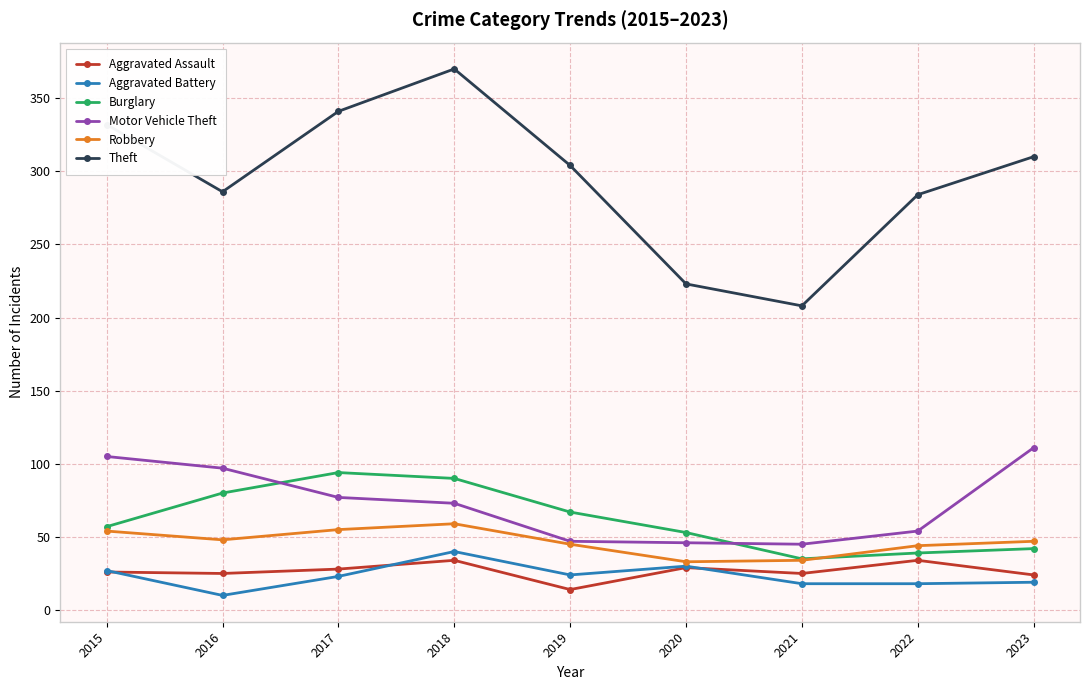

What is the value of the Robbery point at the 1st from the left?

54